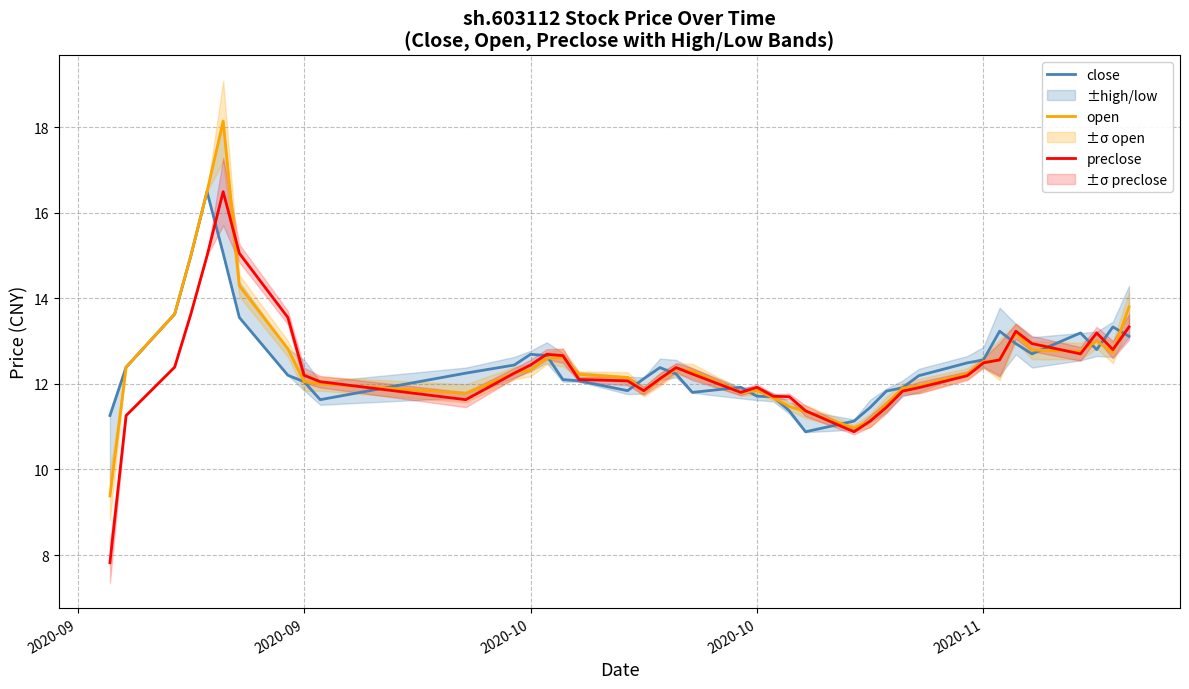

What is the maximum value shown in the chart?

18.1